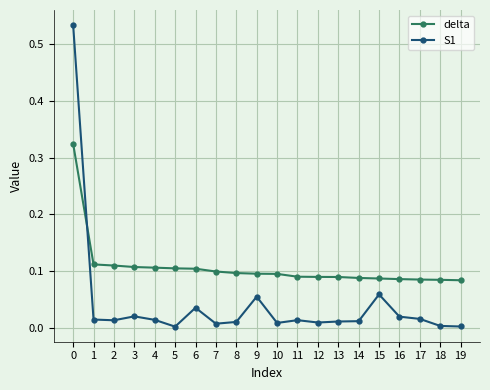

Does the chart display data point markers on the line(s)?

Yes